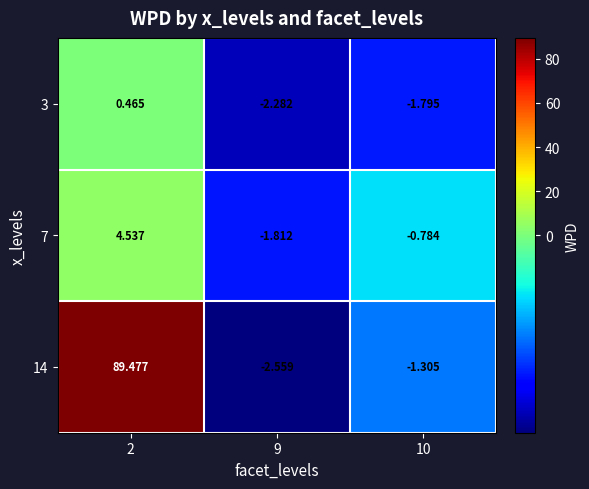

How many categories are shown in the chart?

3